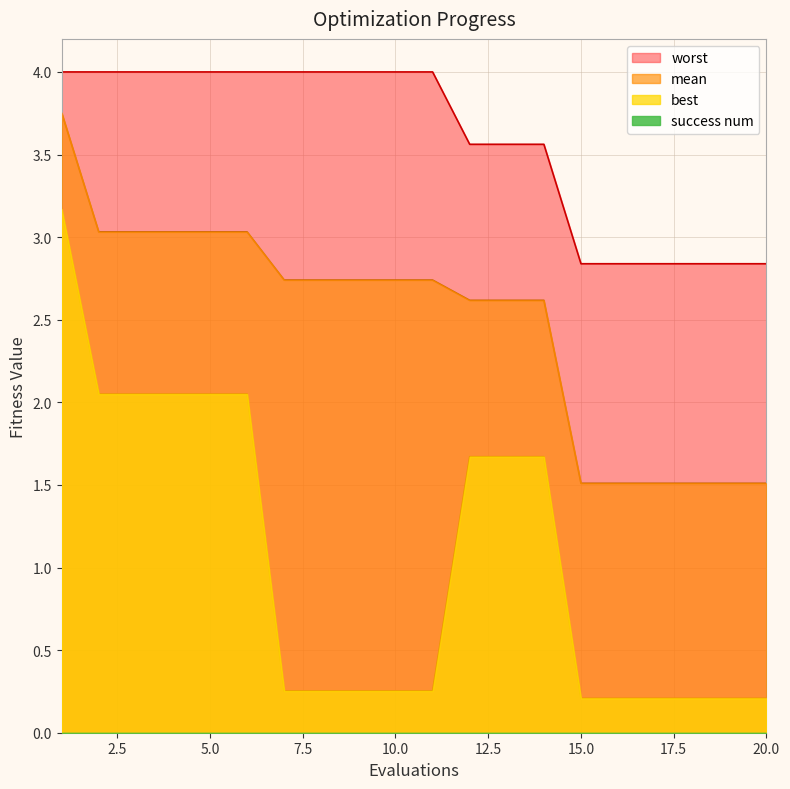

How many data points in mean are above 2?

14